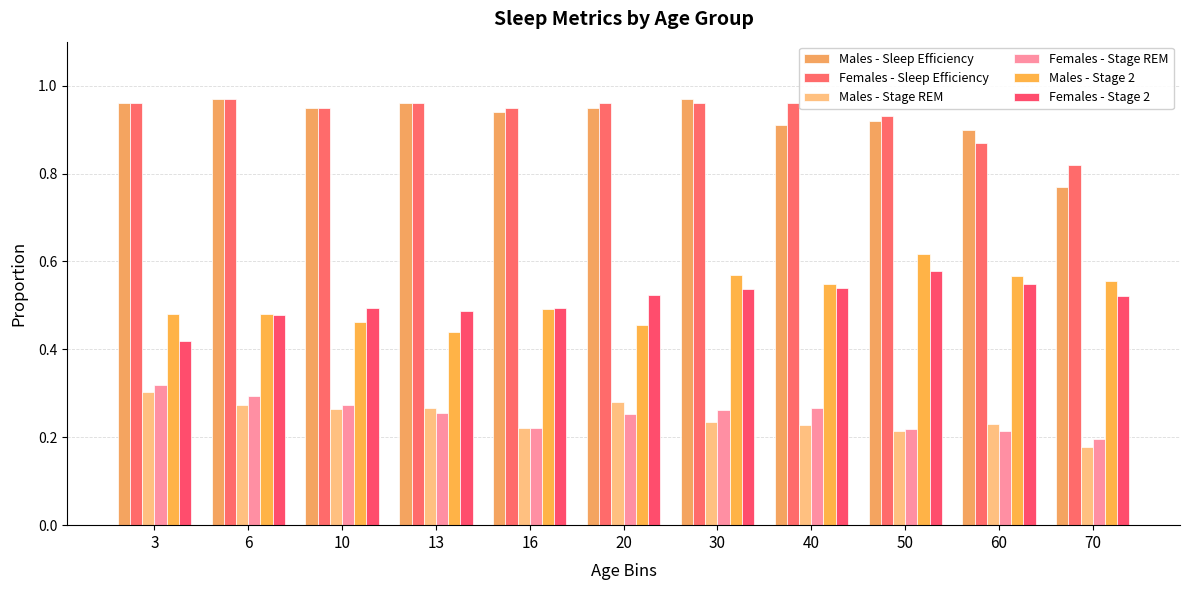

How many bars are there in each group?

6